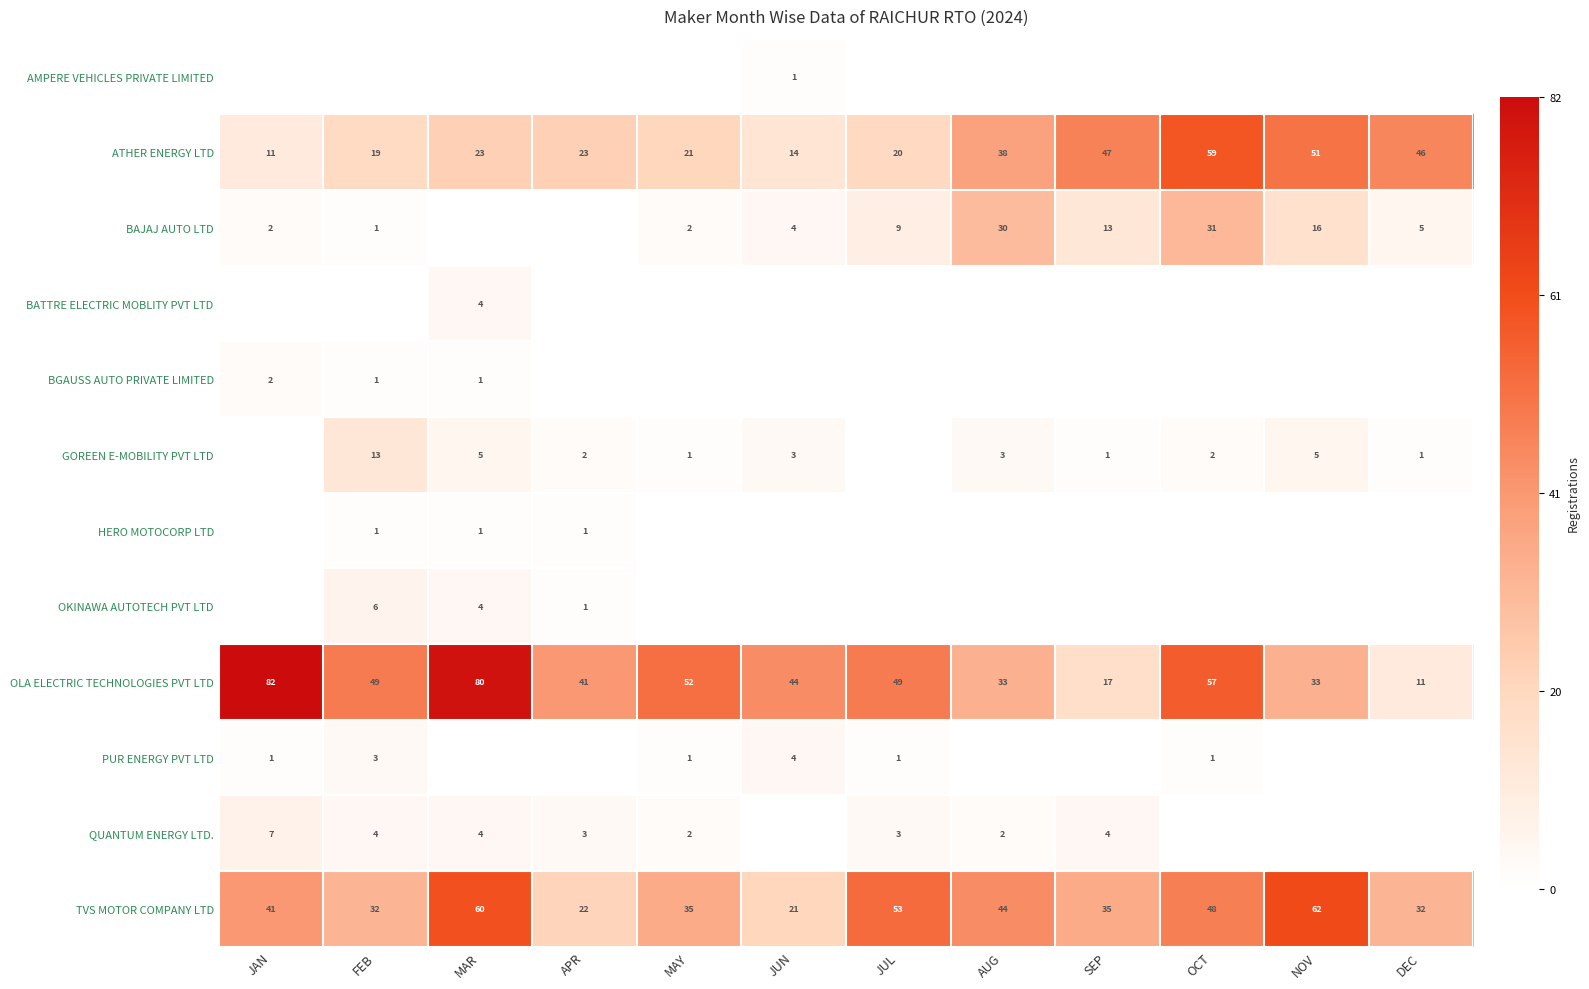

At which label is OLA ELECTRIC TECHNOLOGIES PVT LTD closest to 46?

JUN